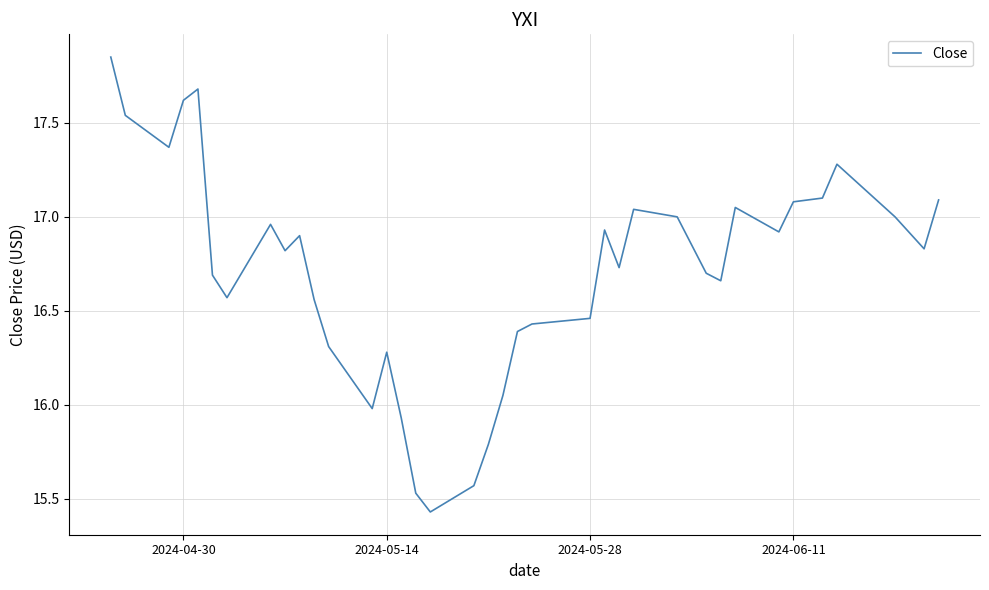

Count the number of data series in this chart.

1